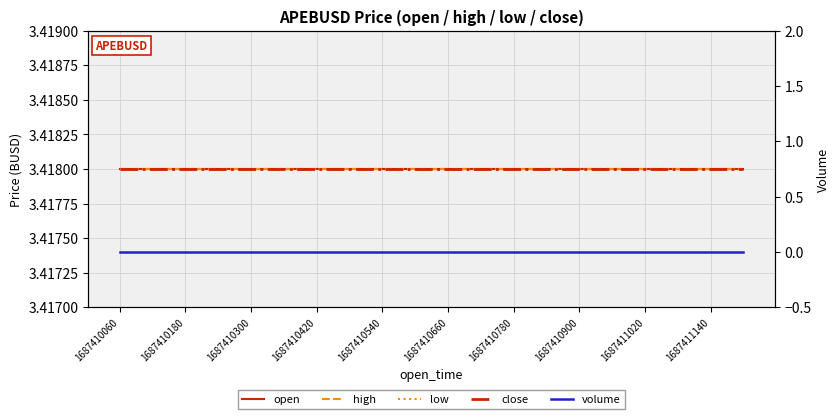

List the series in order of their peak value, lowest first.

volume, open, high, low, close